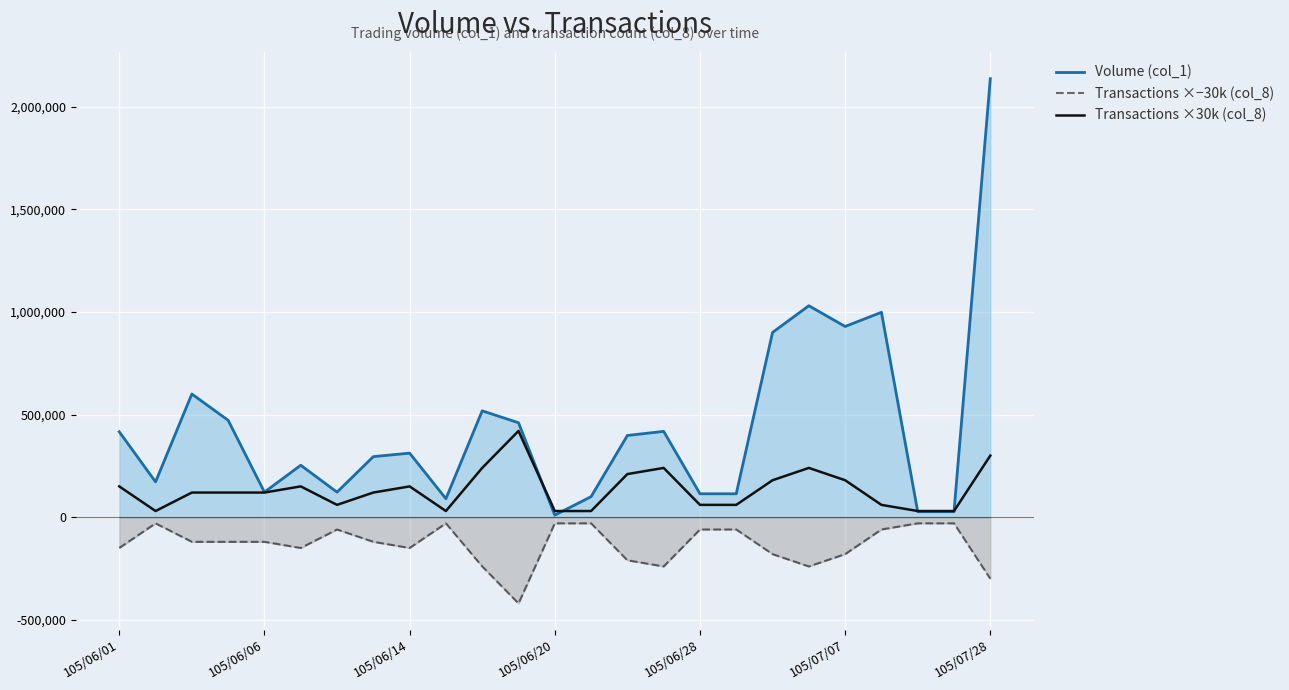

Which category has the highest value across all series?

105/07/28